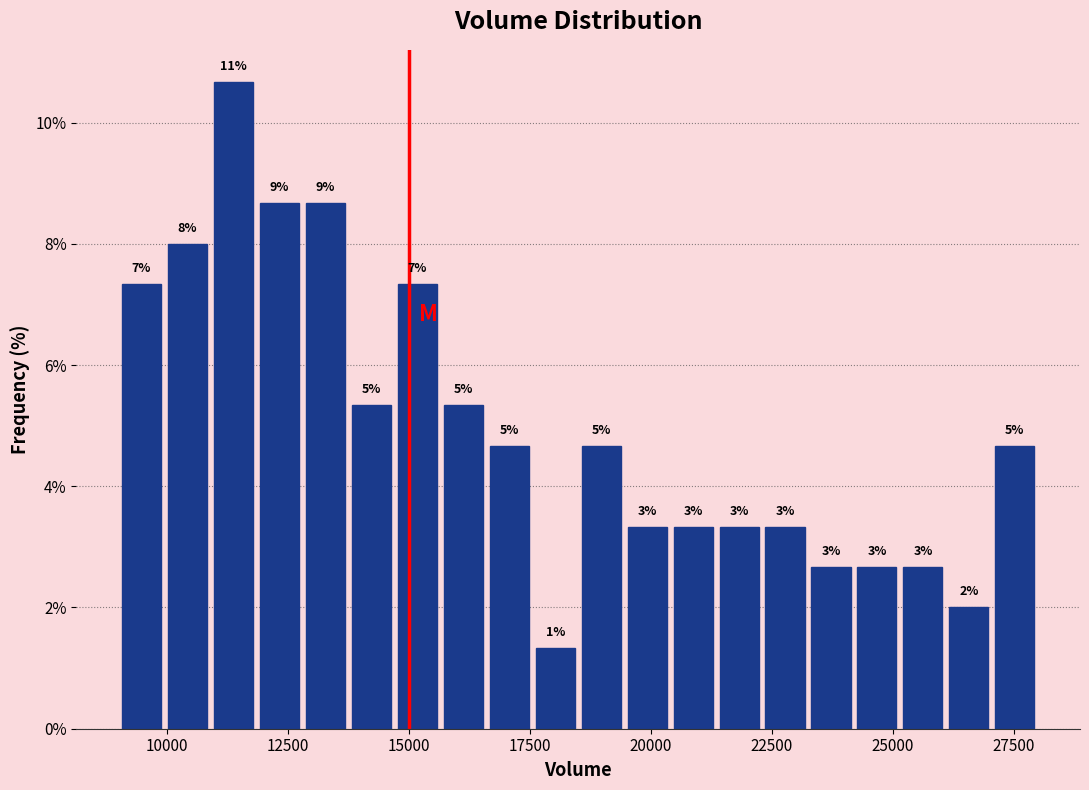

Around what value on the x-axis is the tallest bar? Give the approximate position of its centre, as read against the axis.

11500